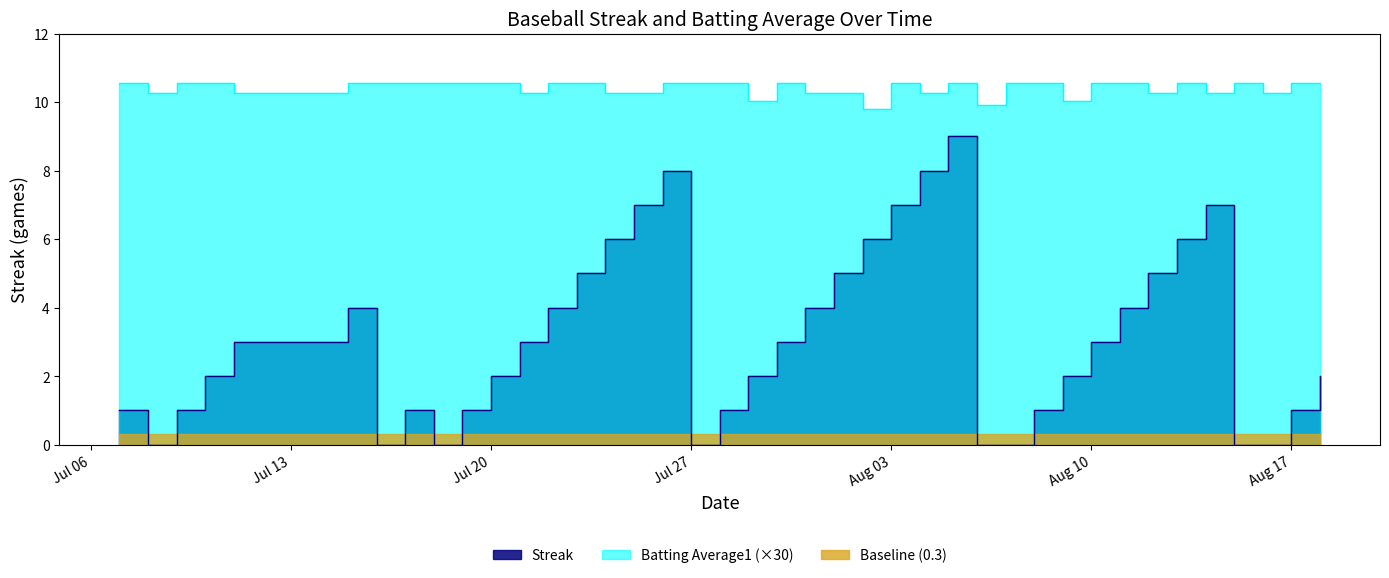

Where is the first local minimum for Streak?

2010-07-08